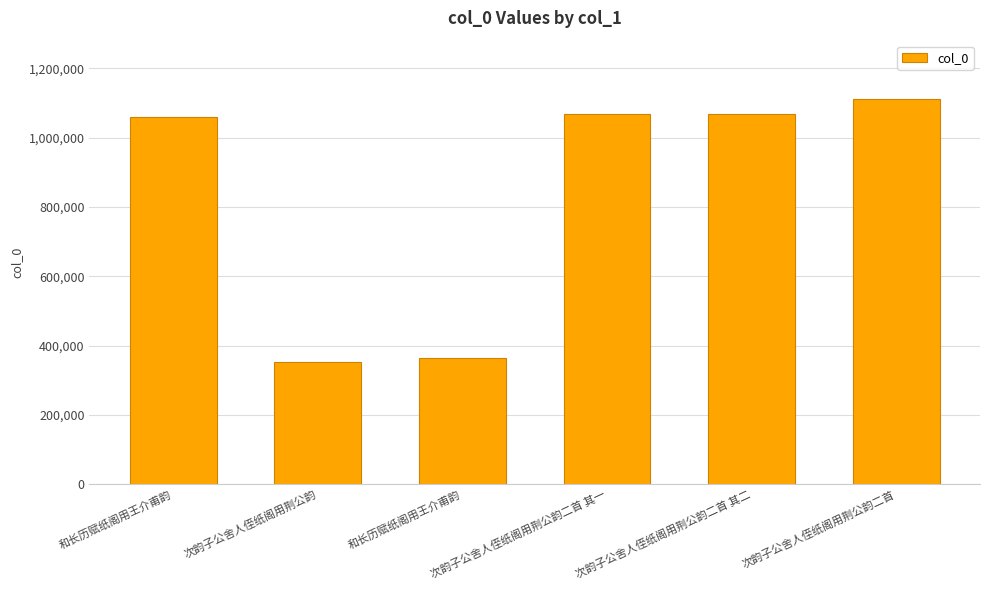

How many bars are there in total?

6